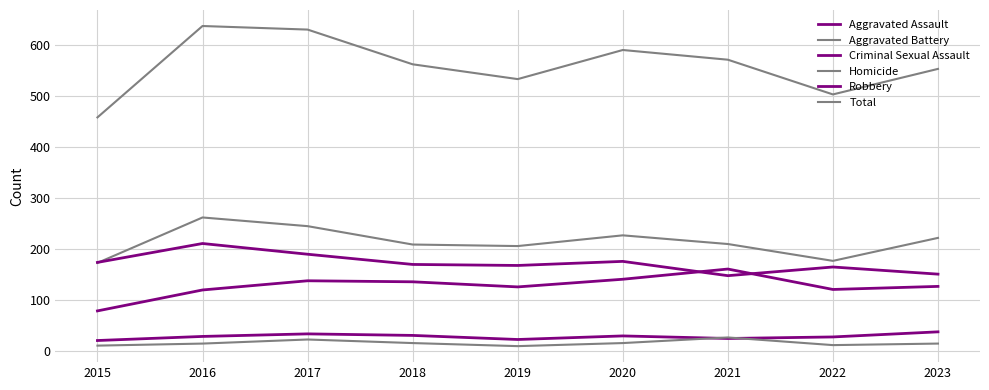

Does the chart display data point markers on the line(s)?

No